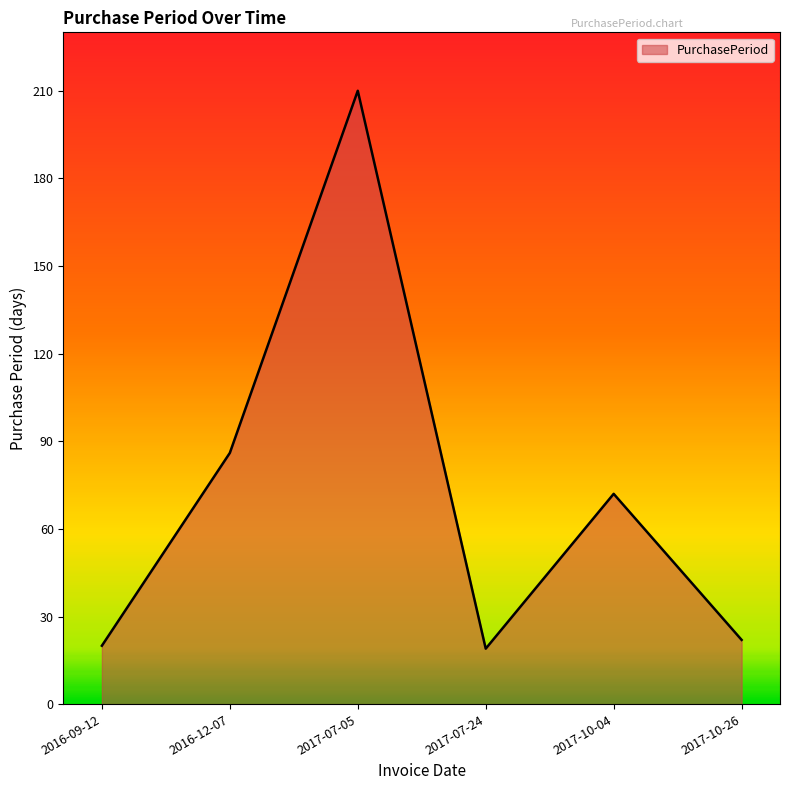

True or false: there are more than 0 points higher than both neighbors.

True